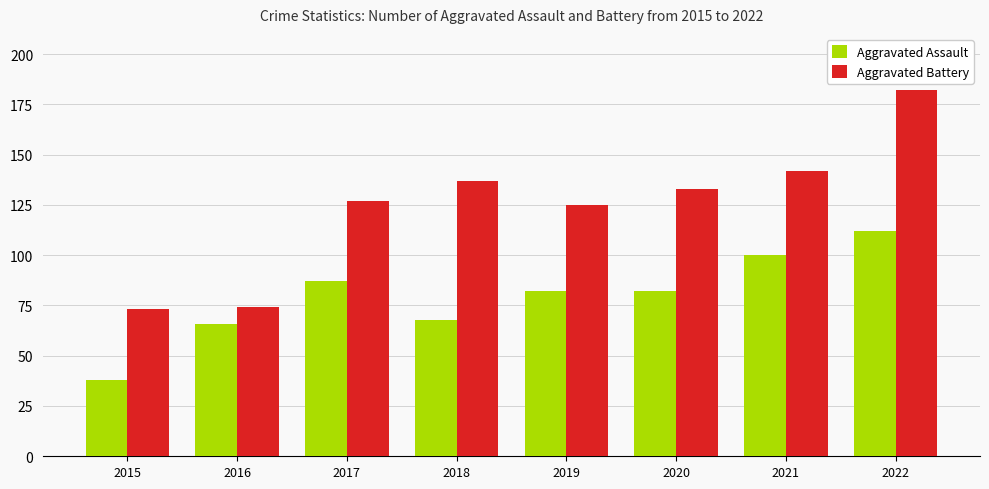

At which category does the chart reach its minimum across all series?

2015